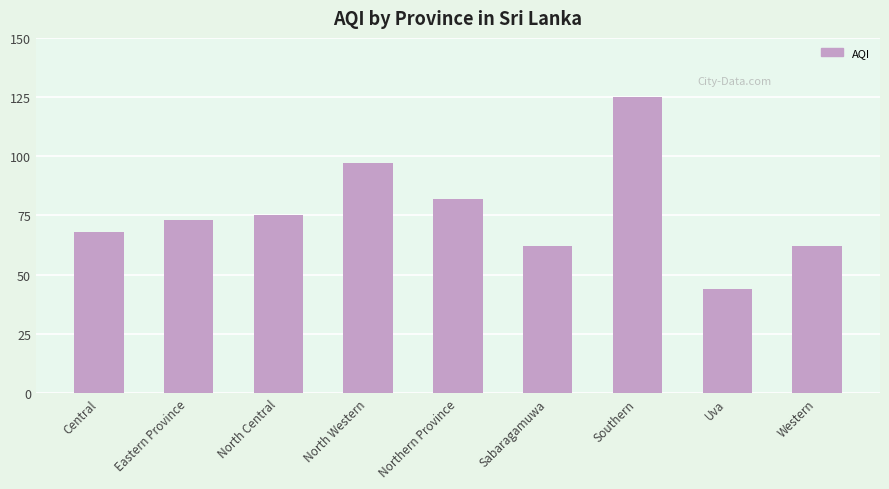

Reading left to right, list all the values displayed in this chart.

Central=68	Eastern Province=73	North Central=75	North Western=97	Northern Province=82	Sabaragamuwa=62	Southern=125	Uva=44	Western=62